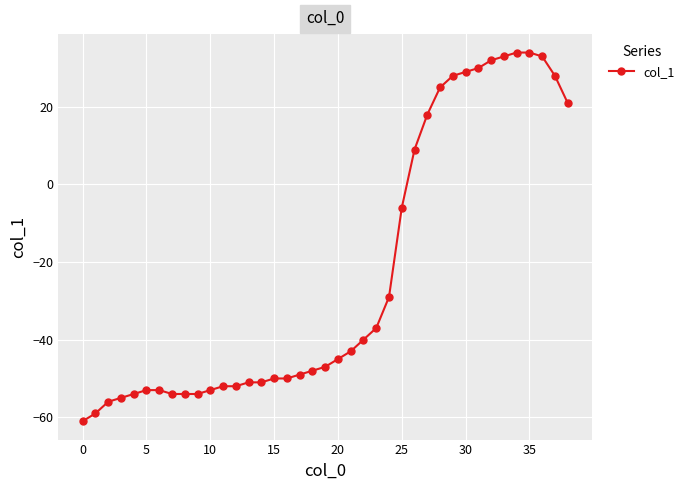

What is the maximum value shown in the chart?

34